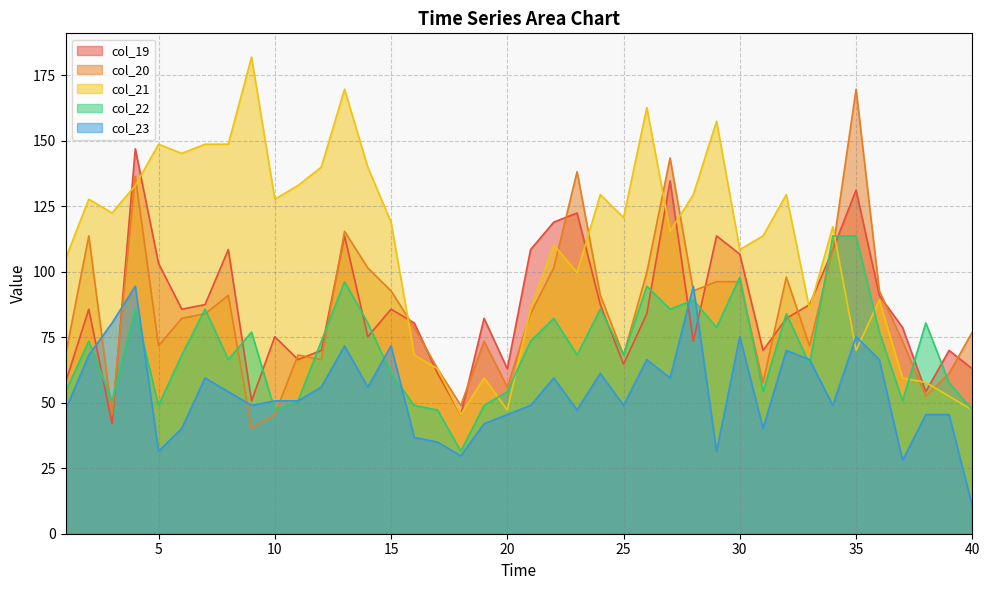

At which label is col_21 closest to 113?

31